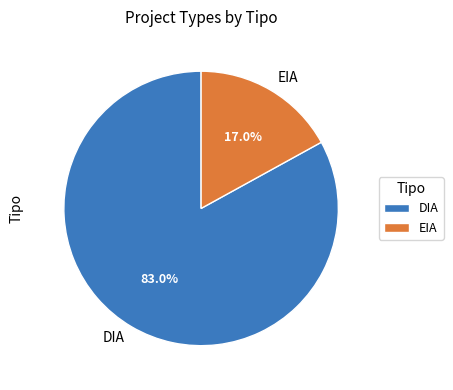

What percentage do DIA and EIA together represent?

100.0%